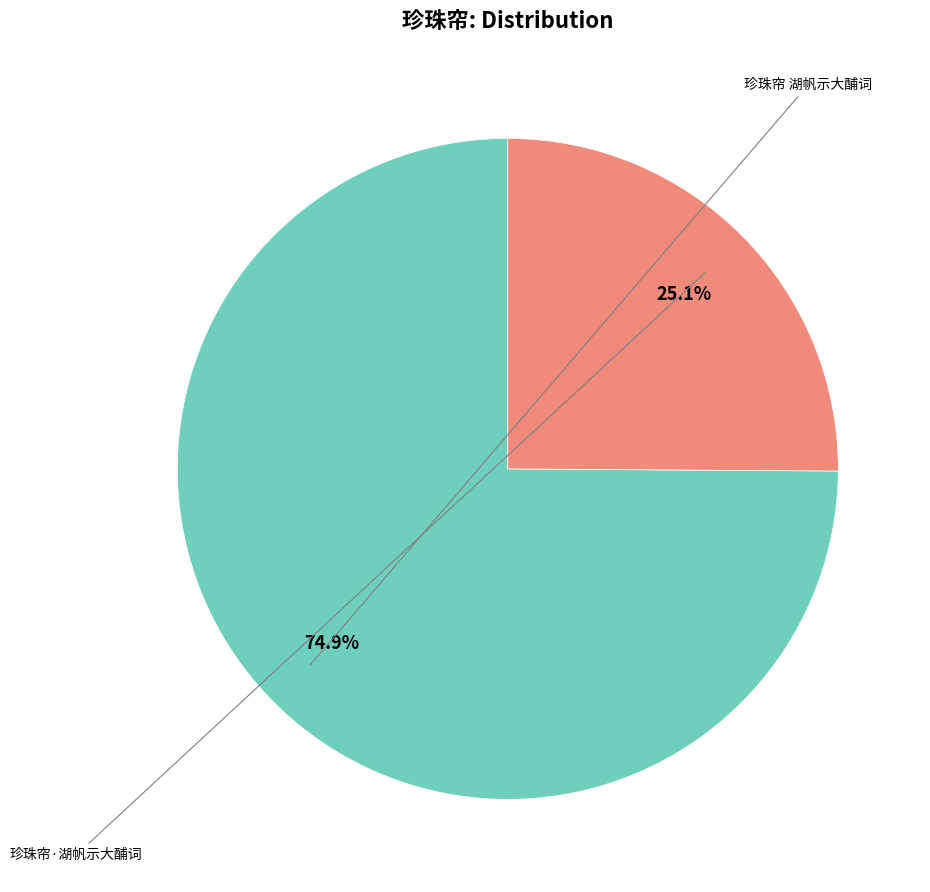

Is there any slice that represents more than half of the pie?

Yes